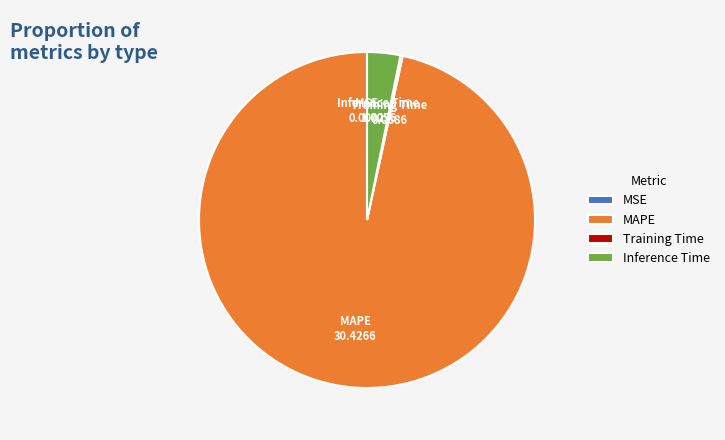

Which category has the biggest portion of the pie?

MAPE